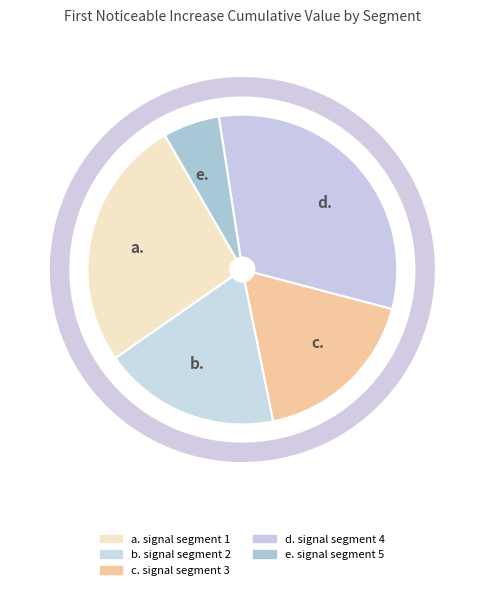

Count the number of slices in the pie.

5